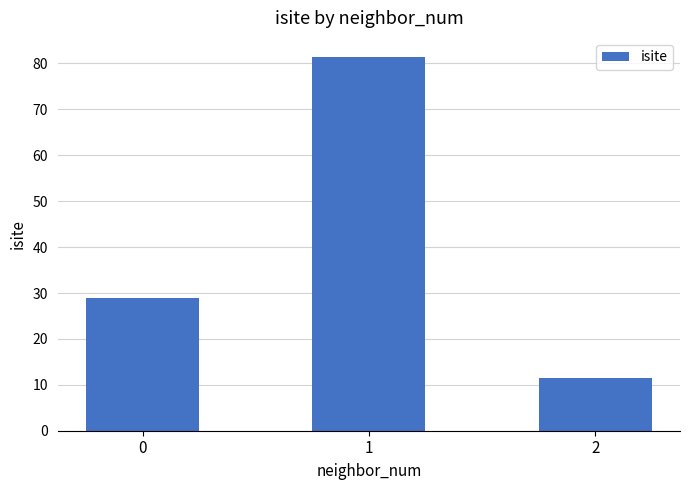

List the labels in order of value, smallest first.

2, 0, 1